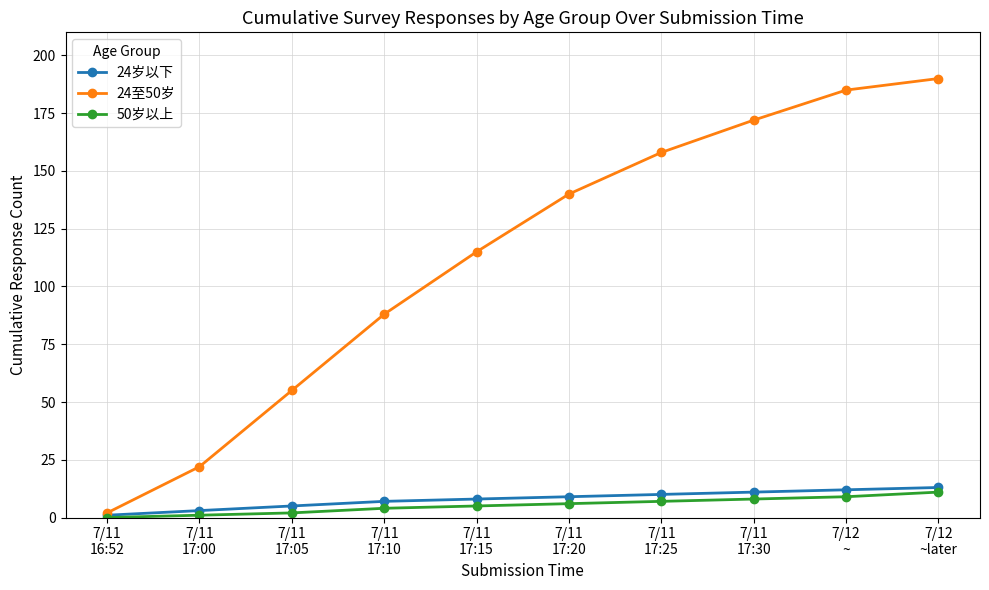

At which category is the sum across all series the highest?

7/12
~later